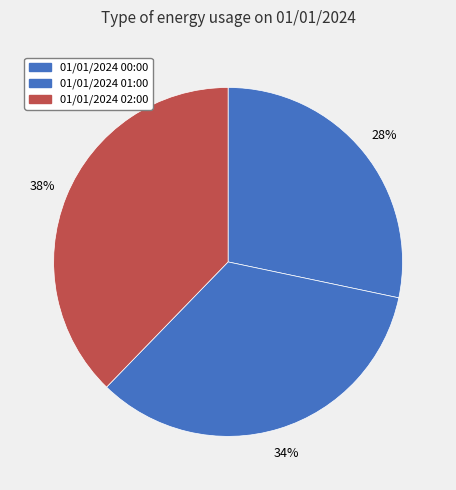

Which has a higher value, 01/01/2024 02:00 or 01/01/2024 01:00?

01/01/2024 02:00